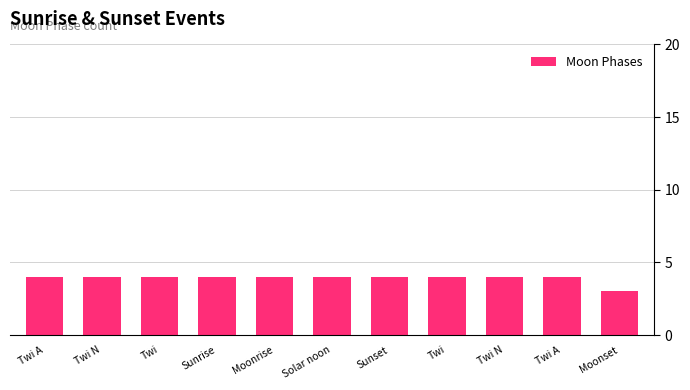

Reading right to left, extract all data points from this chart.

3	4	4	4	4	4	4	4	4	4	4